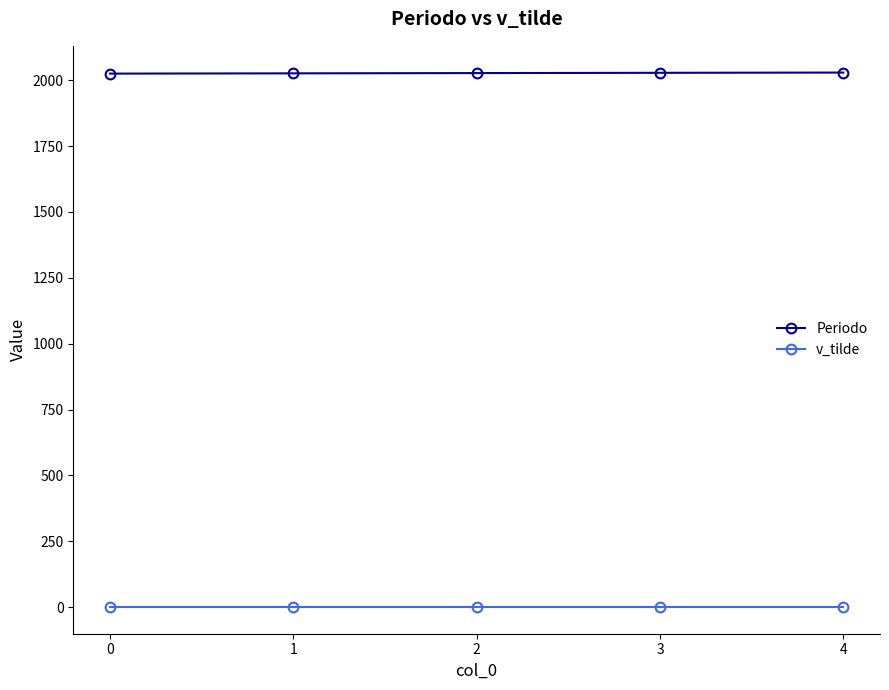

What is the maximum value for Periodo?

2029